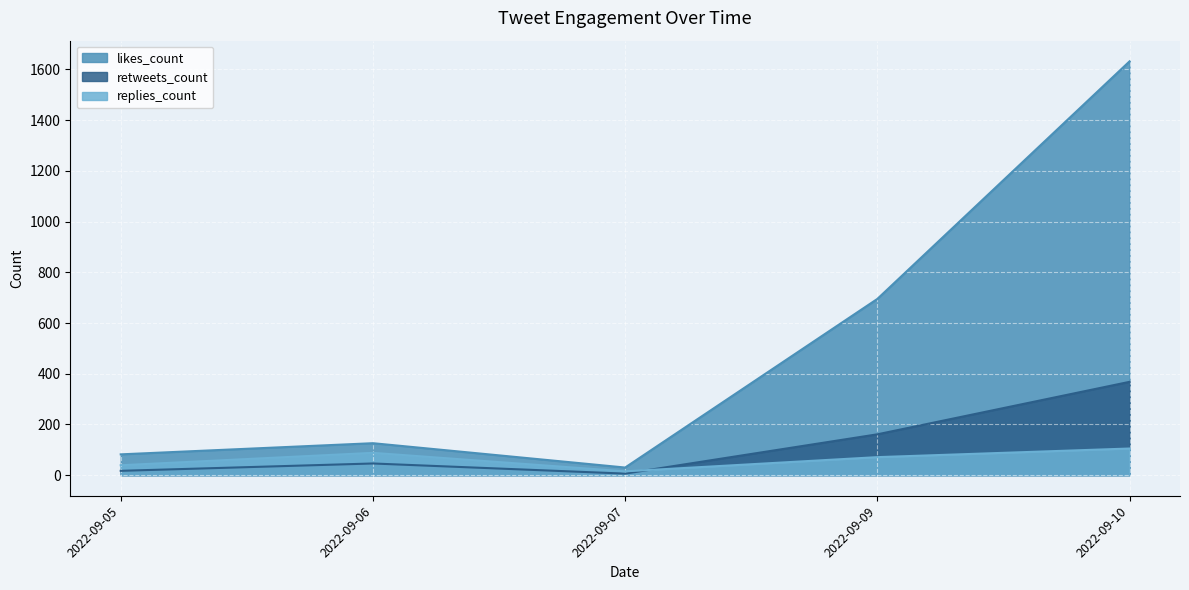

At which label is likes_count closest to 647?

2022-09-09